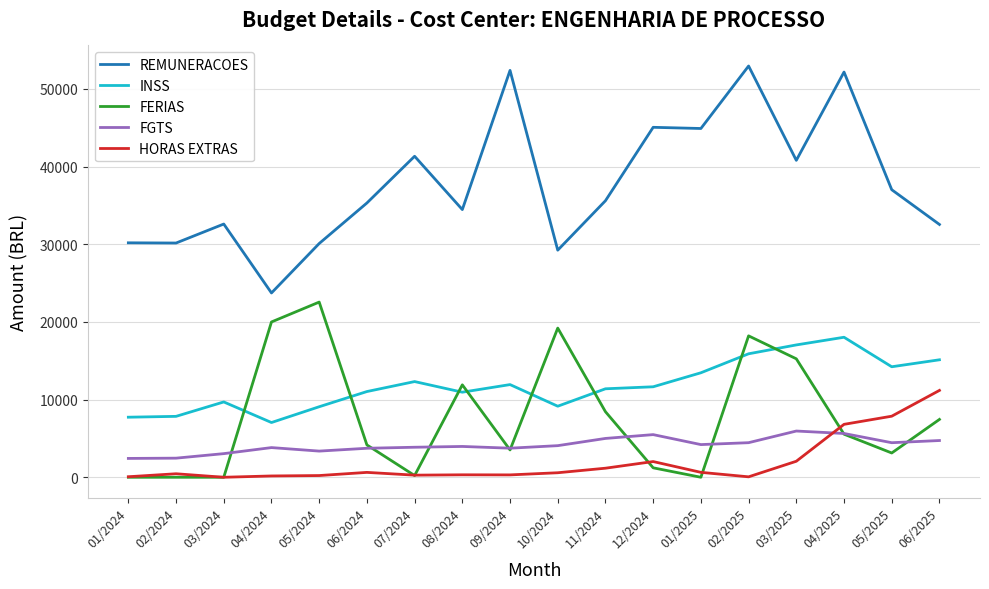

Which series has the widest spread of values?

REMUNERACOES